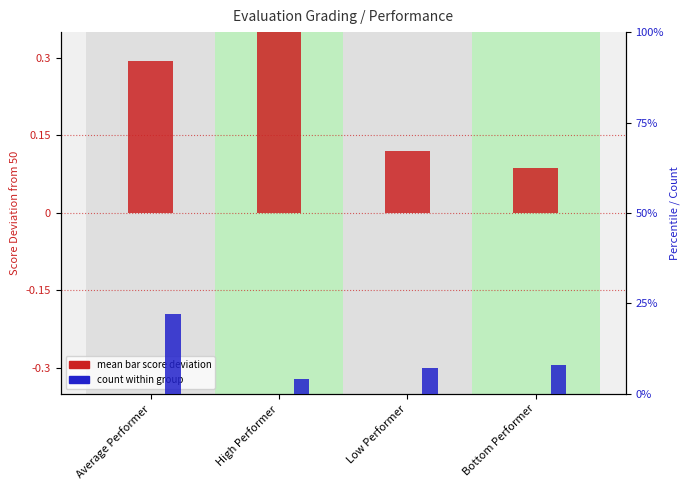

How many bars are there in total?

8